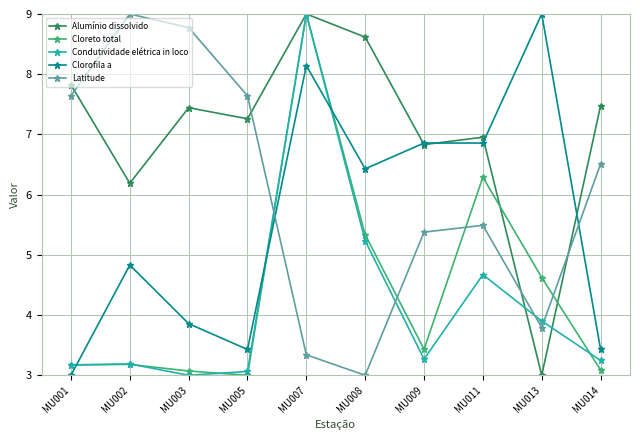

Where is Alumínio dissolvido nearest to the value 6?

MU002